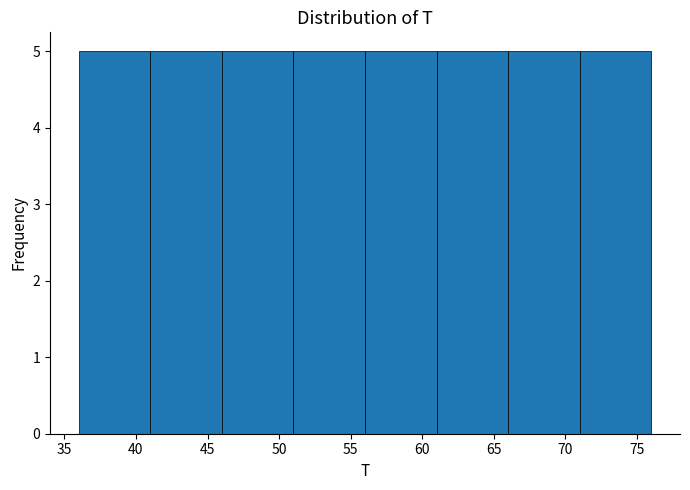

Reading left to right, transcribe this chart: for each bar, give the range it covers on the x-axis and its height. The values are not printed on the chart, so give them approximately, as read against the axis.

36 to 41: 5
41 to 46: 5
46 to 51: 5
51 to 56: 5
56 to 61: 5
61 to 66: 5
66 to 71: 5
71 to 76: 5